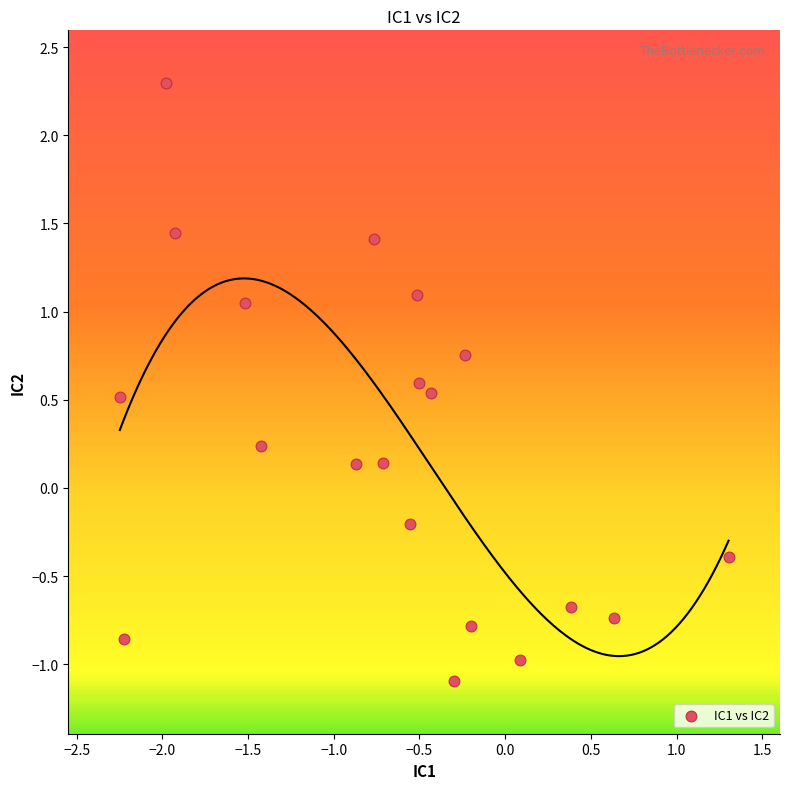

What is the range of Y values (max minus min)?

3.4